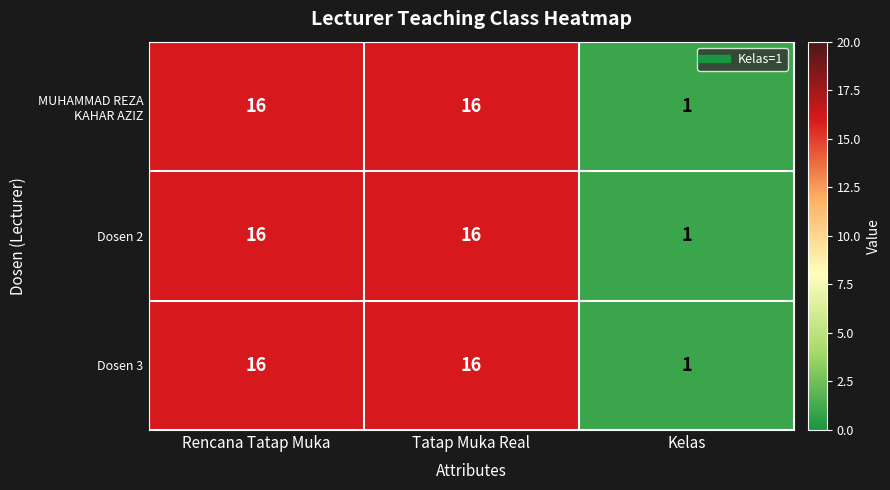

Is the value of Dosen 3 at Kelas greater than the value of Dosen 2 at Rencana Tatap Muka?

No